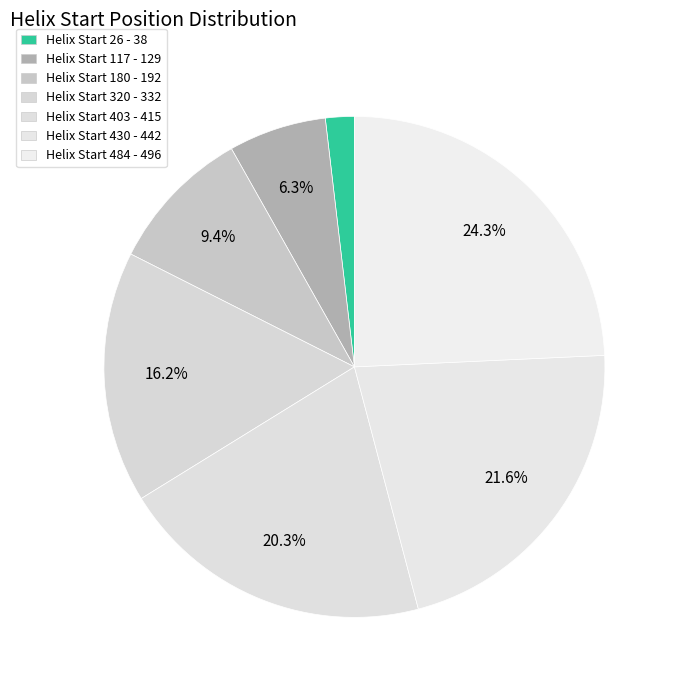

How many slices are in this pie chart?

7